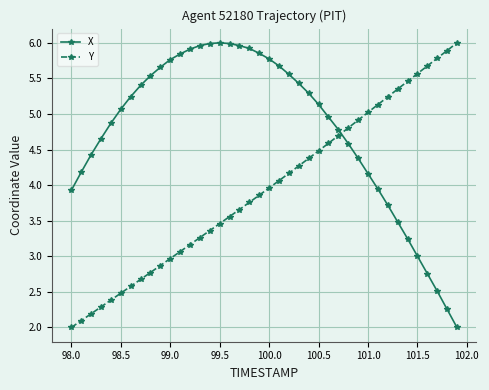

True or false: X and Y intersect in this chart.

True